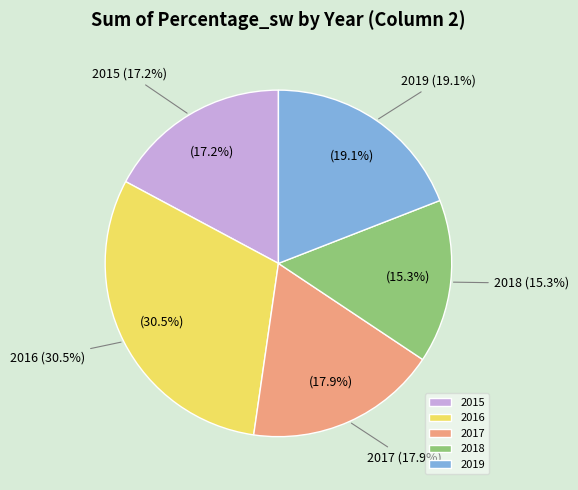

True or false: 2016 accounts for 36% of the total.

False